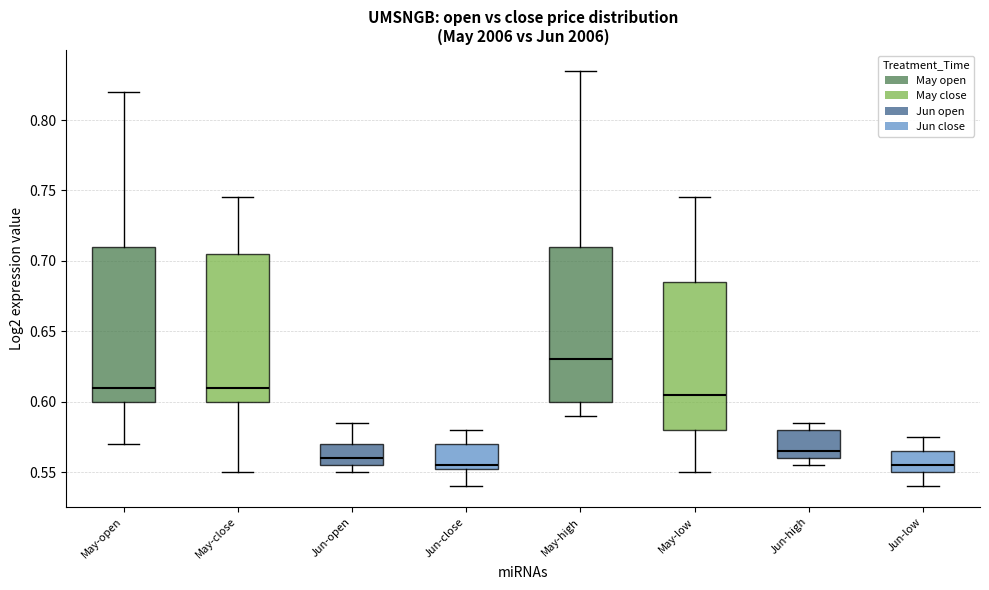

Where is the upper edge of the box for May-open on the y-axis? The values are not printed on the chart, so give them approximately, as read against the axis.

0.710